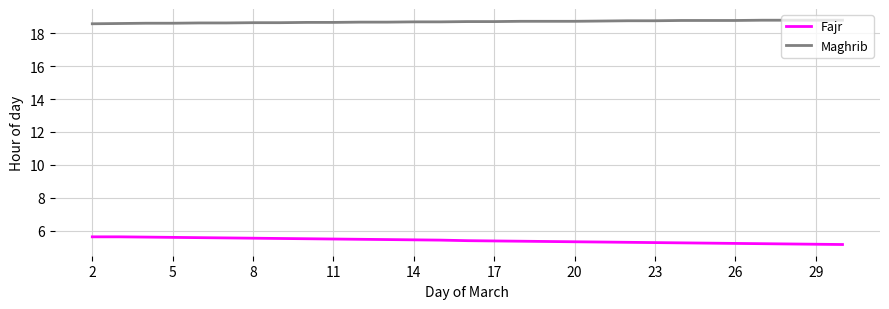

Which series has the largest total across all categories?

Maghrib